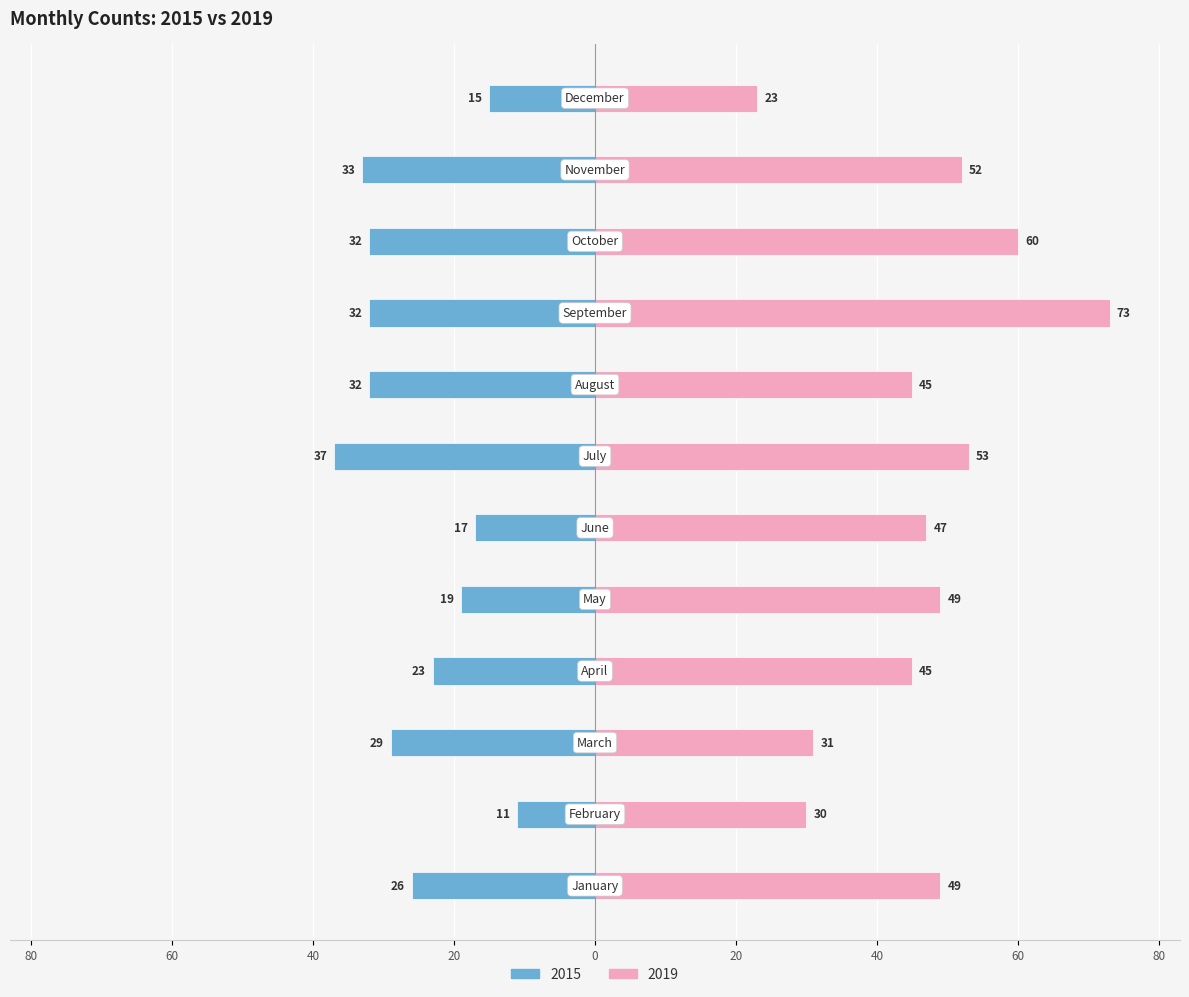

How many categories are shown in the chart?

12